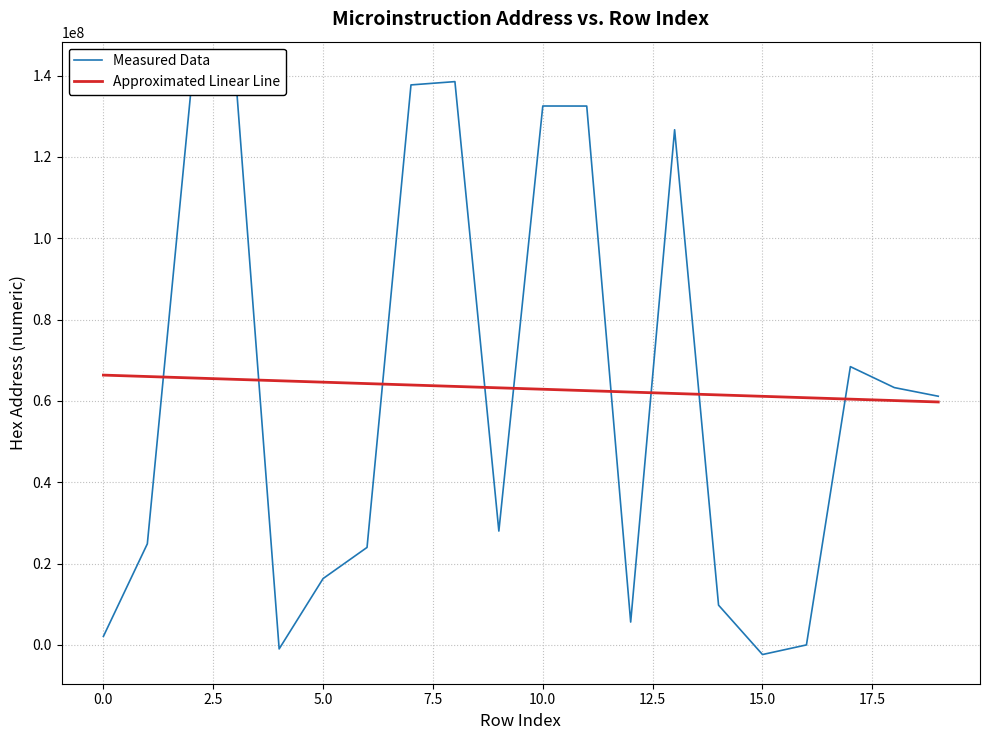

What are all the series names shown in the legend?

Measured Data, Approximated Linear Line